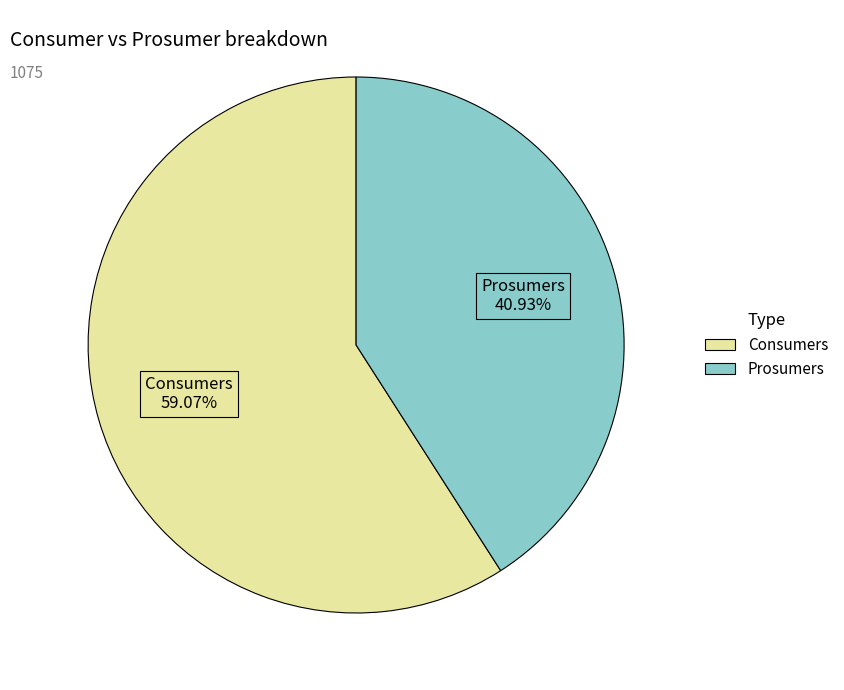

Rank the categories by value from highest to lowest.

Consumers, Prosumers